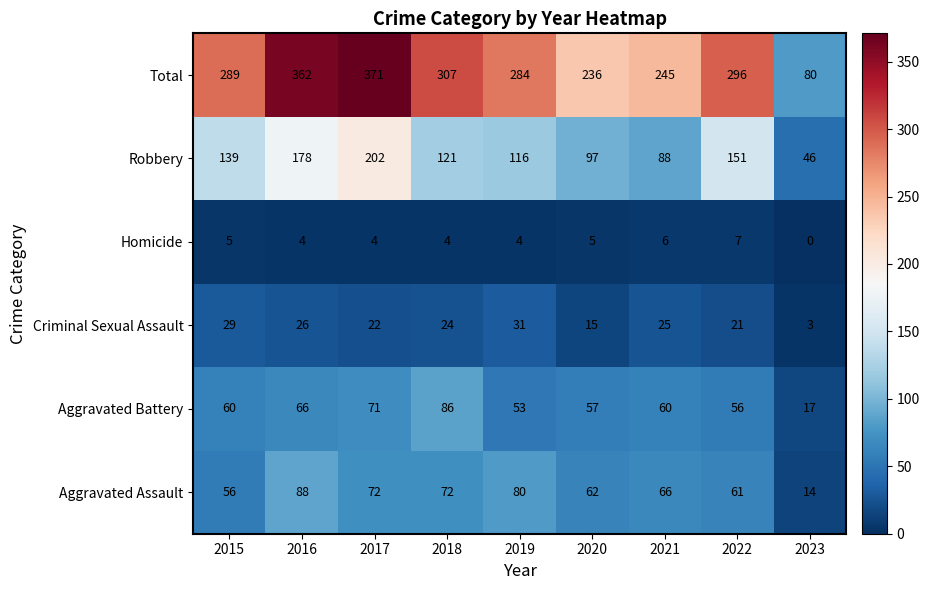

Which series changed the most between 2018 and 2019?

Aggravated Battery